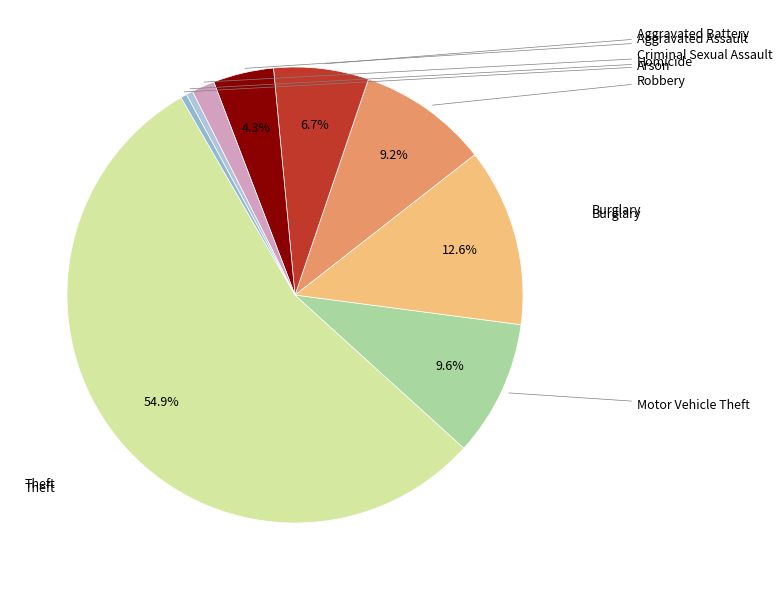

To the nearest percent, what is the average slice percentage?

11%